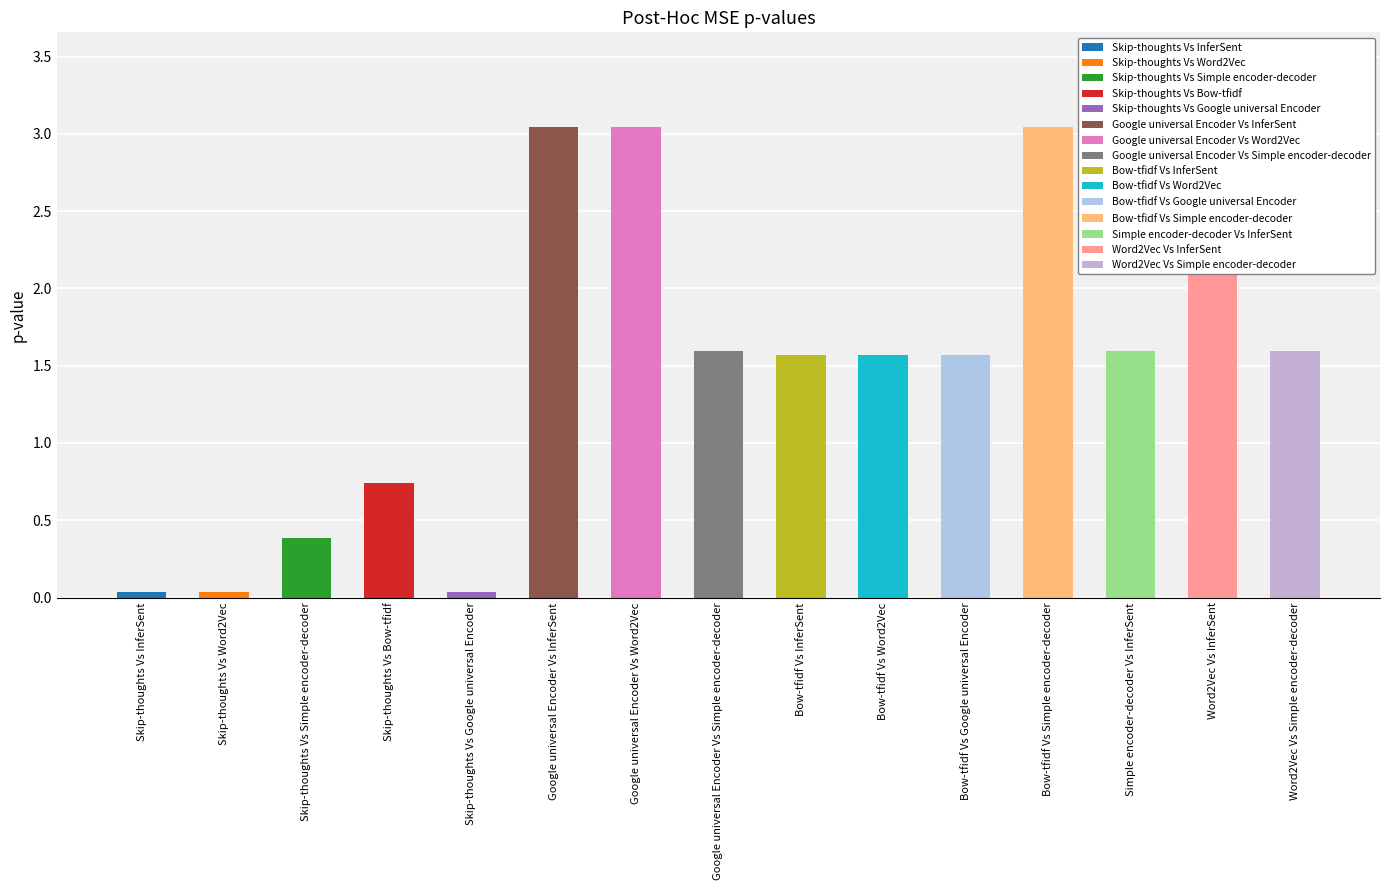

Reading left to right, list all the values displayed in this chart.

0.0	0.0	0.4	0.7	0.0	3.0	3.0	1.6	1.6	1.6	1.6	3.0	1.6	3.0	1.6